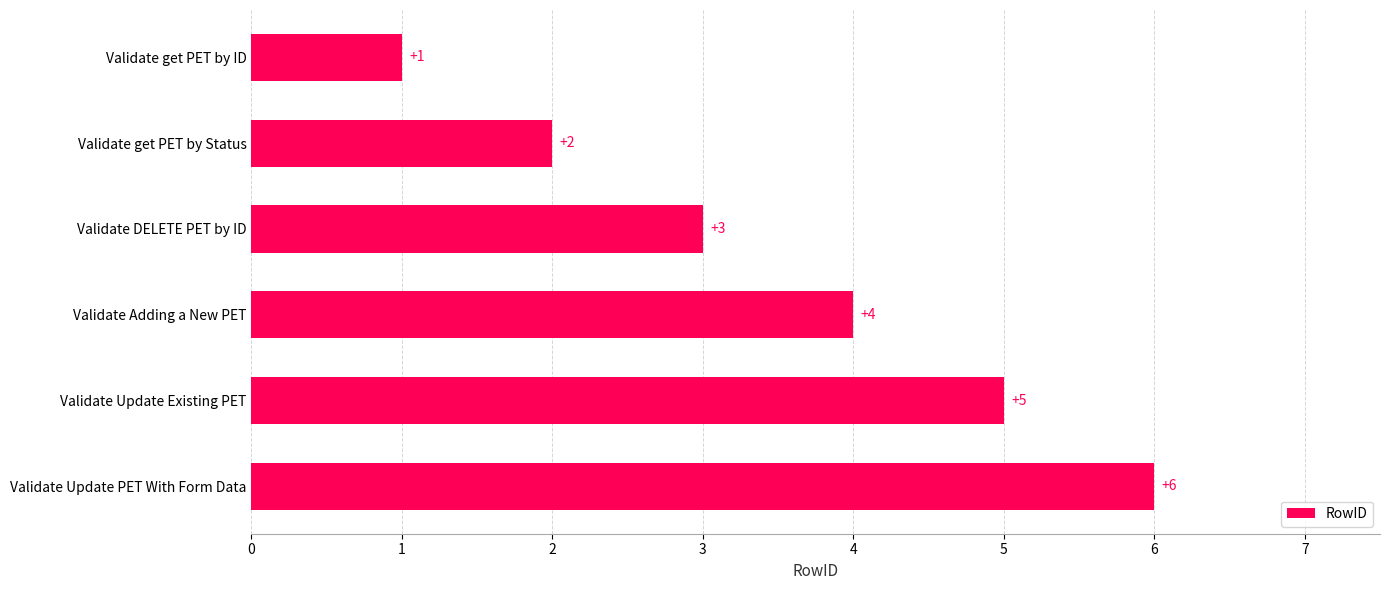

What is the sum of all values?

21